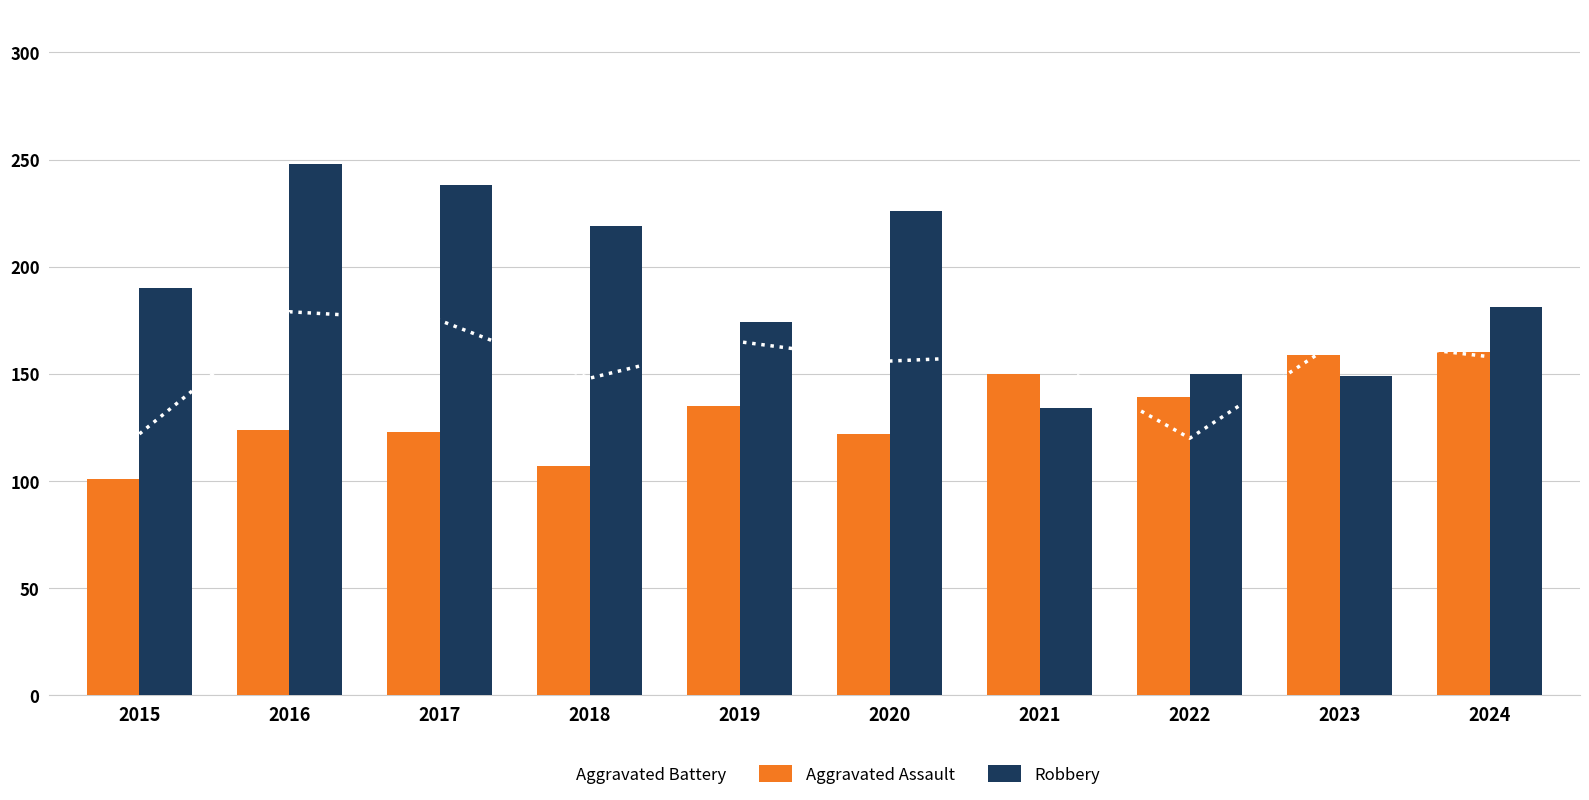

What is the maximum value shown in the chart?

248